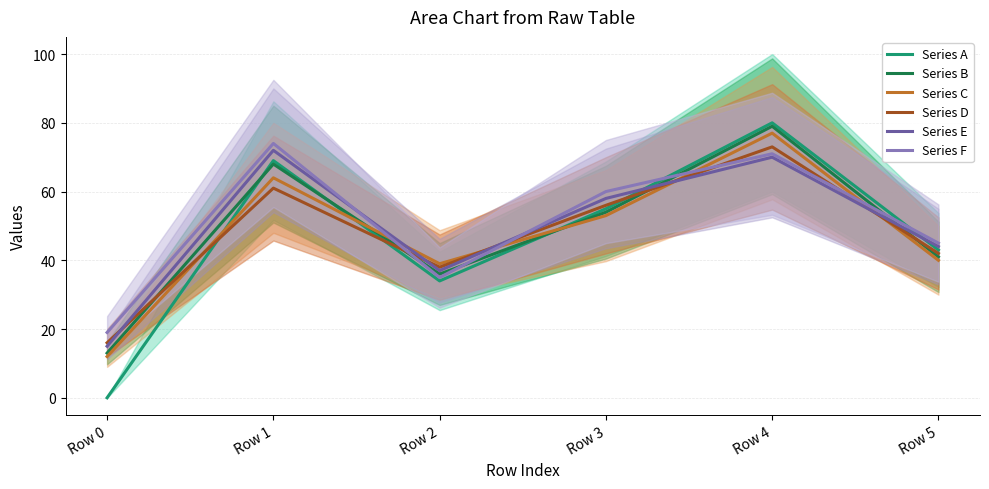

True or false: Series D has more than 2 interior local peaks.

False